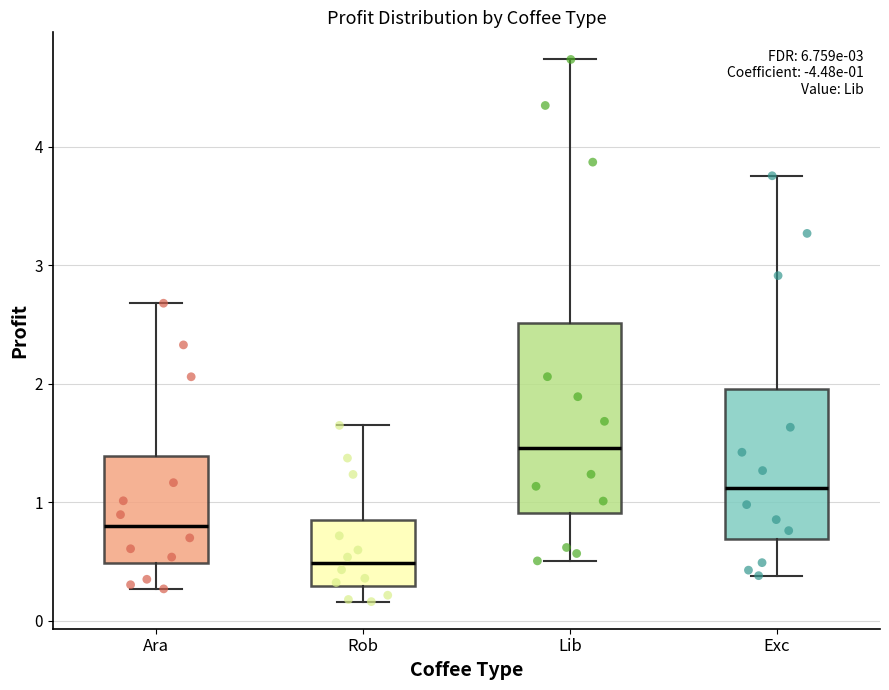

Which box's median line is the lowest?

Rob